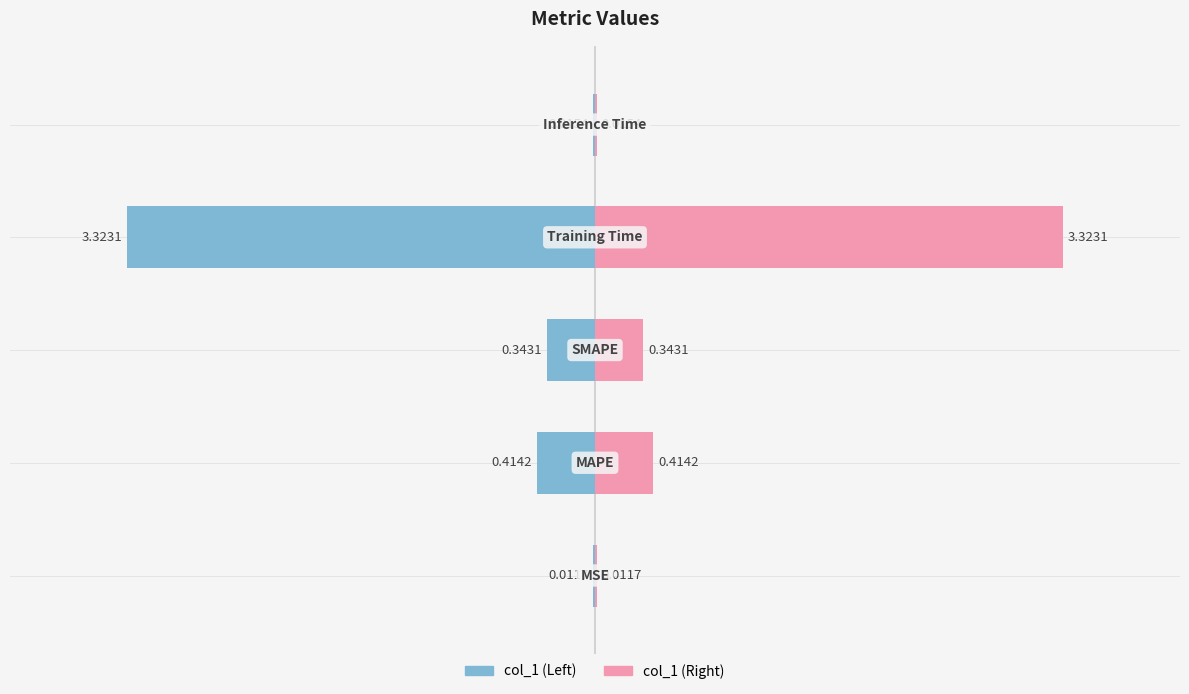

What is the difference between the maximum and minimum values?

3.3